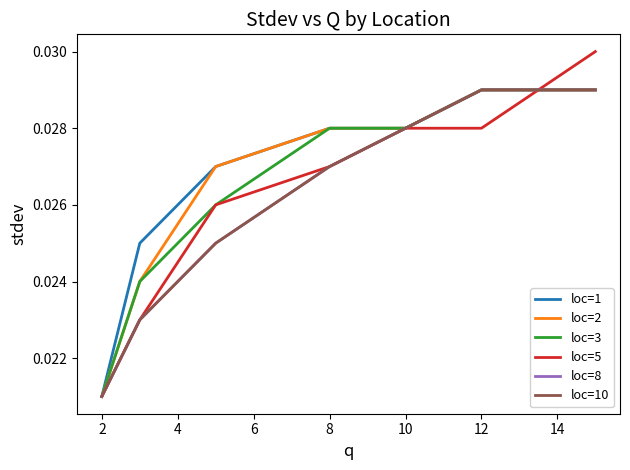

Does the chart have visible grid lines?

No